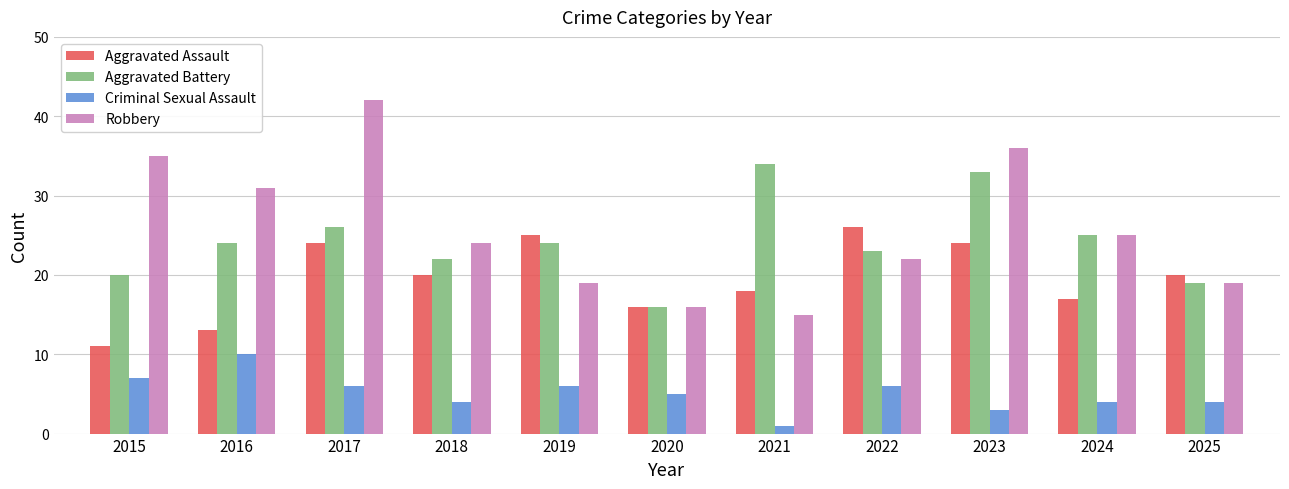

Which category has the highest value in the Robbery series?

2017